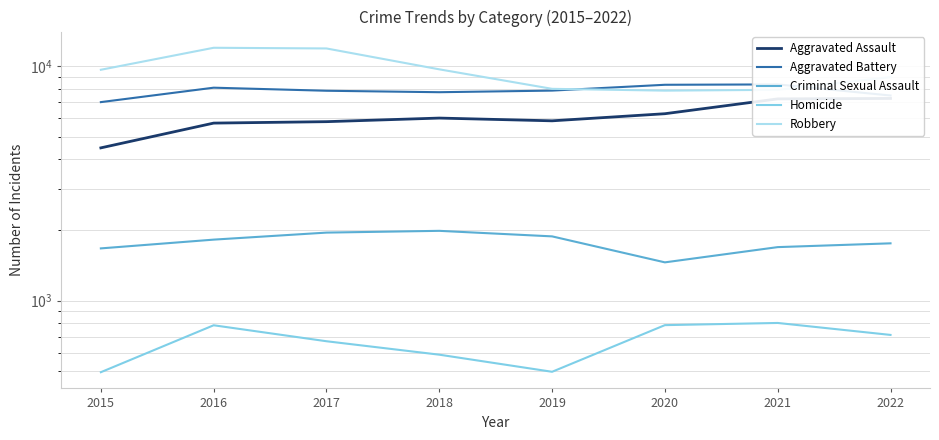

Which has a higher value, 2018 or 2016?

2018